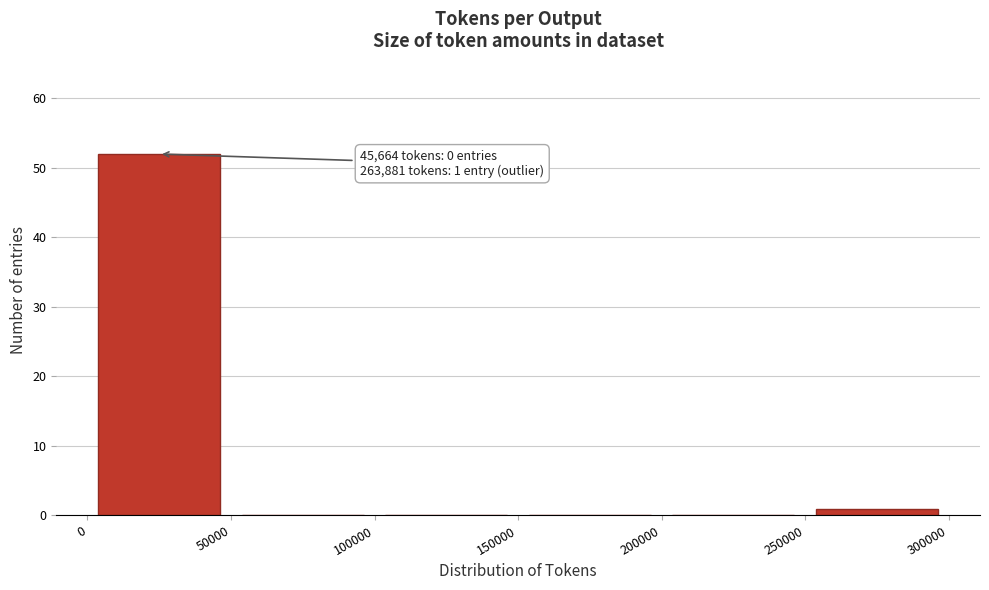

Which range on the x-axis has the tallest bar?

0 to 50000